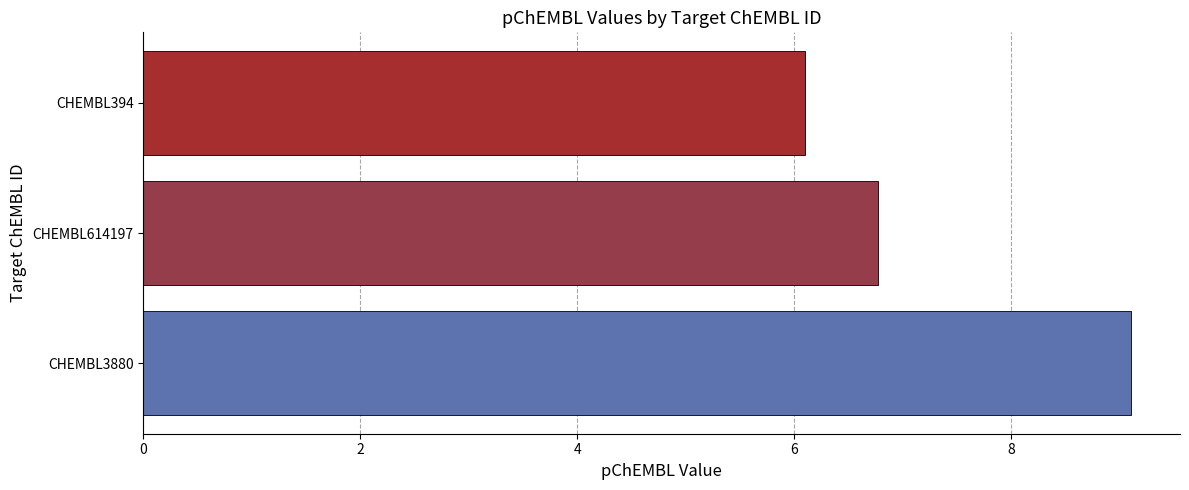

Rank the categories by value from lowest to highest.

CHEMBL394, CHEMBL614197, CHEMBL3880